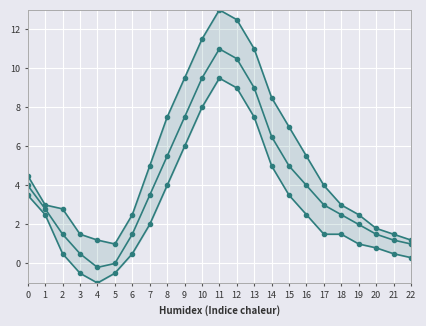

How many data points does each series have?

23